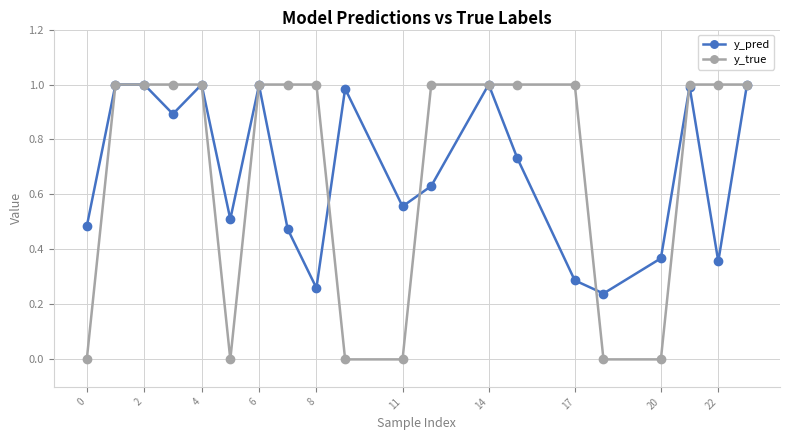

True or false: y_pred has more than 1 interior local peaks.

True